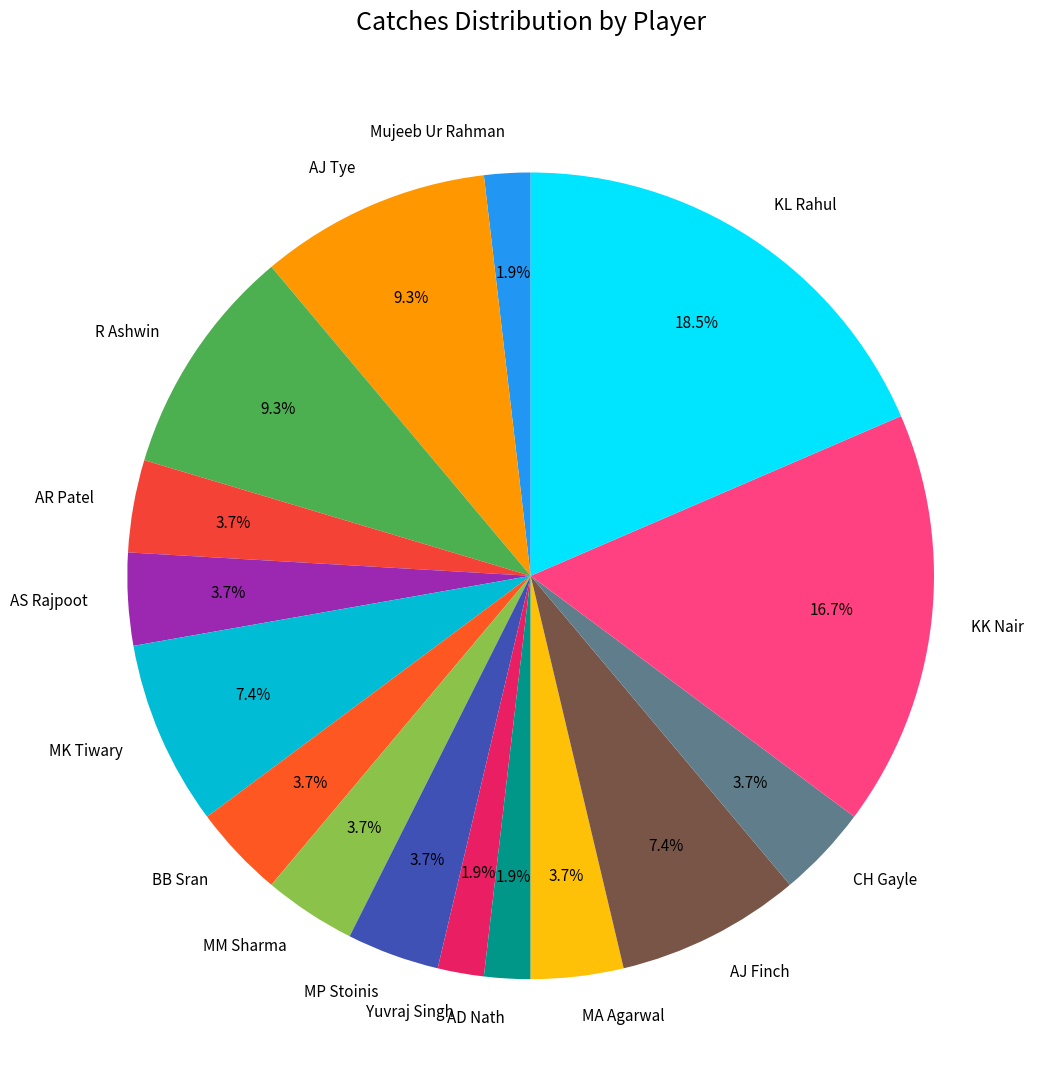

Is it true that KK Nair is 3% of the pie?

False